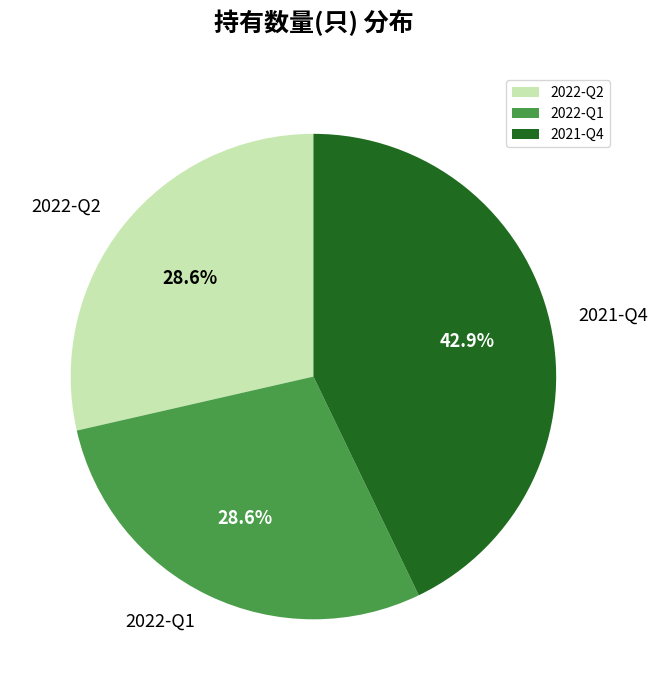

Is there any slice that represents more than half of the pie?

No